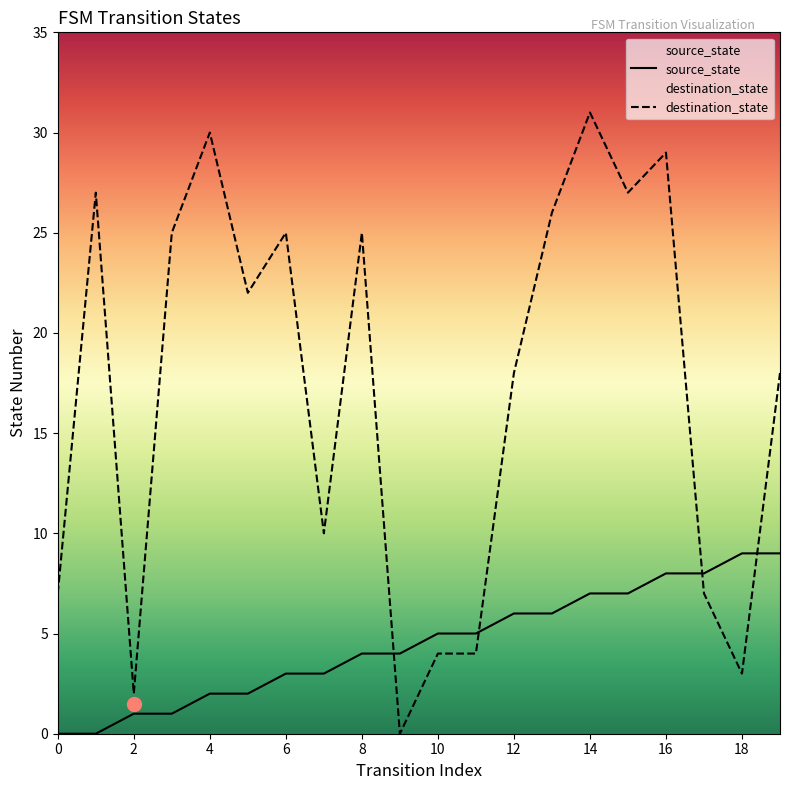

Where does the destination_state series first go above 22?

1